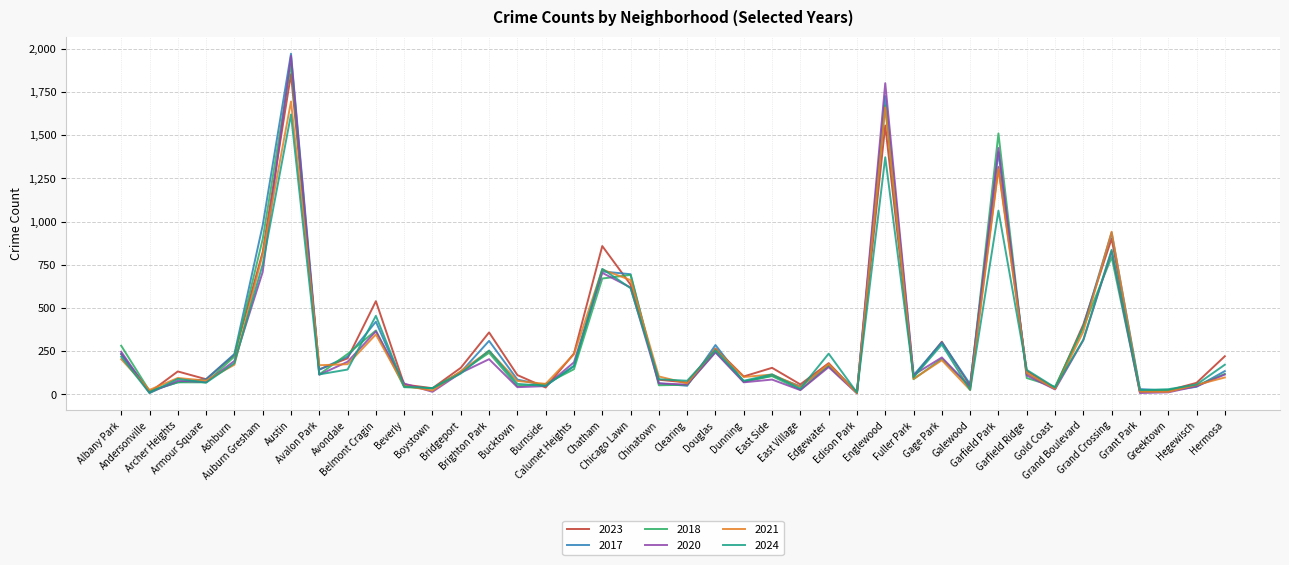

How many lines are shown in the chart?

6